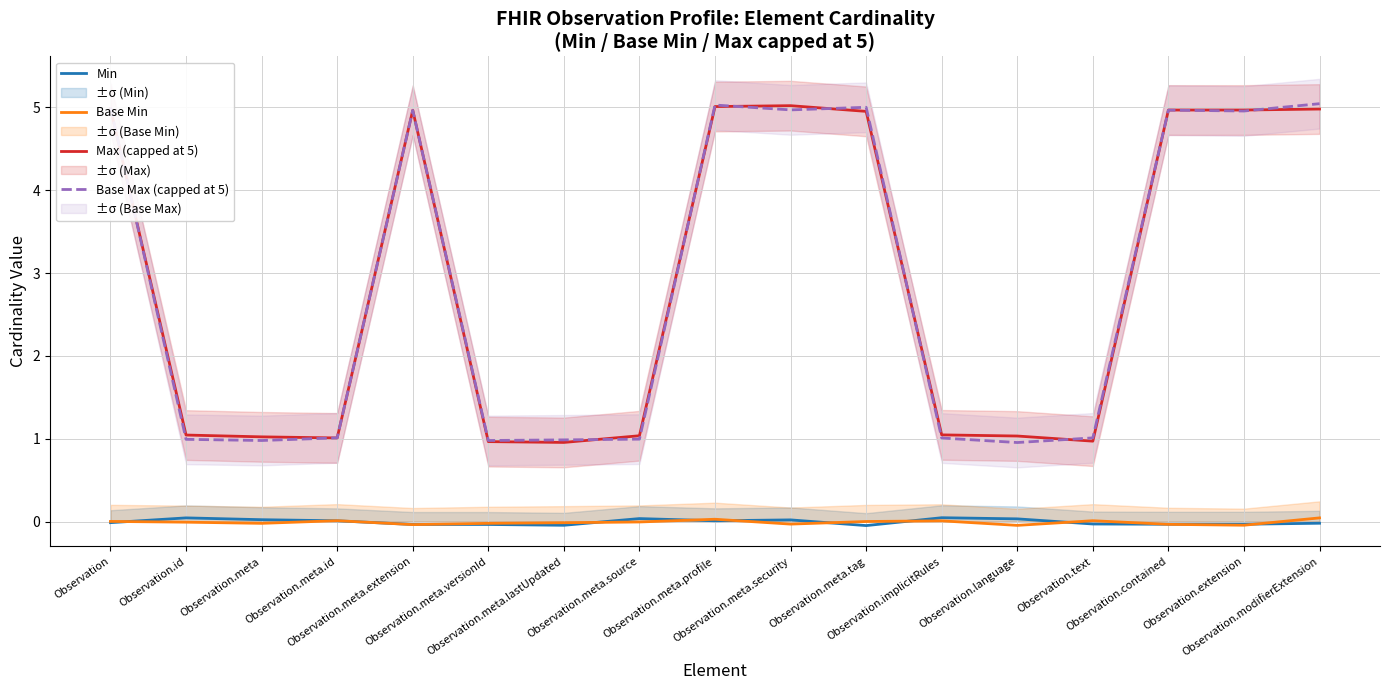

Does the chart display data point markers on the line(s)?

No